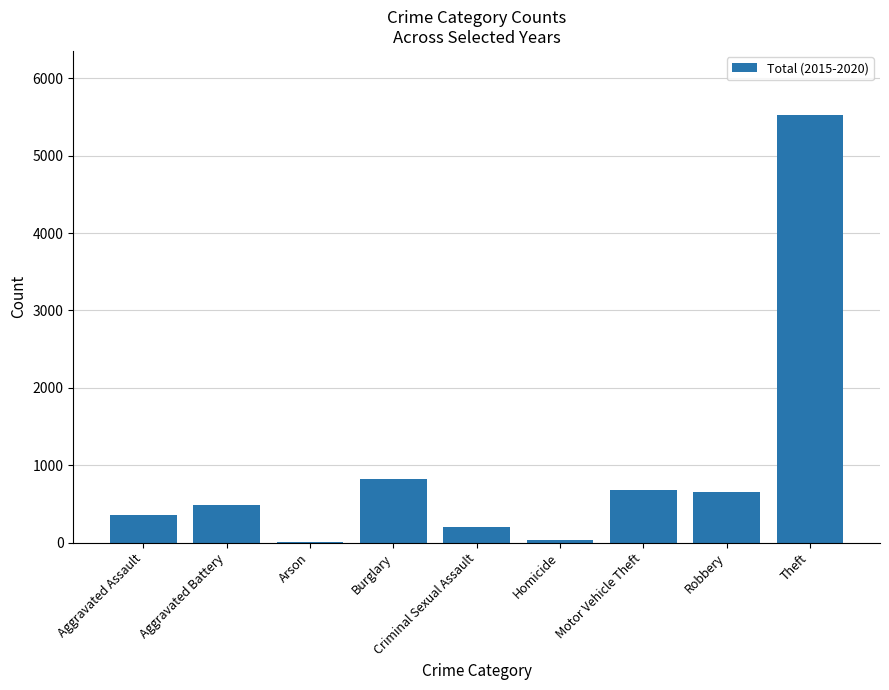

Where is the data nearest to the value 2769?

Burglary